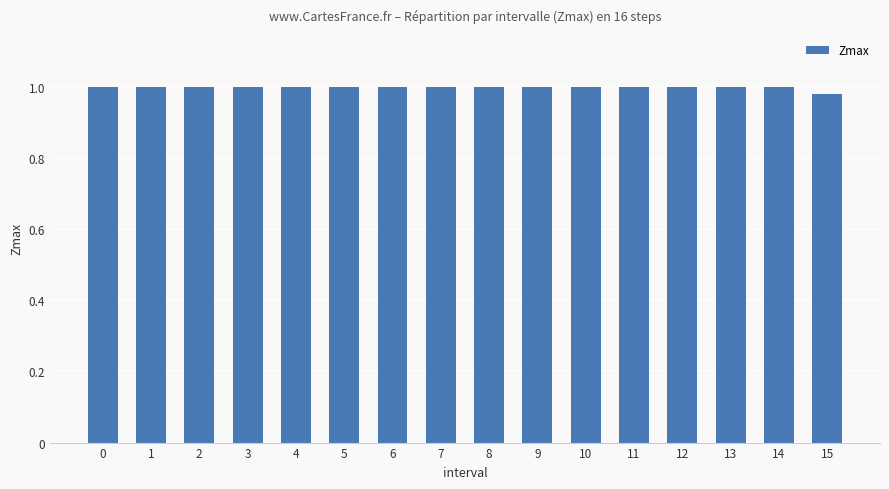

At which label is the value closest to 0?

15